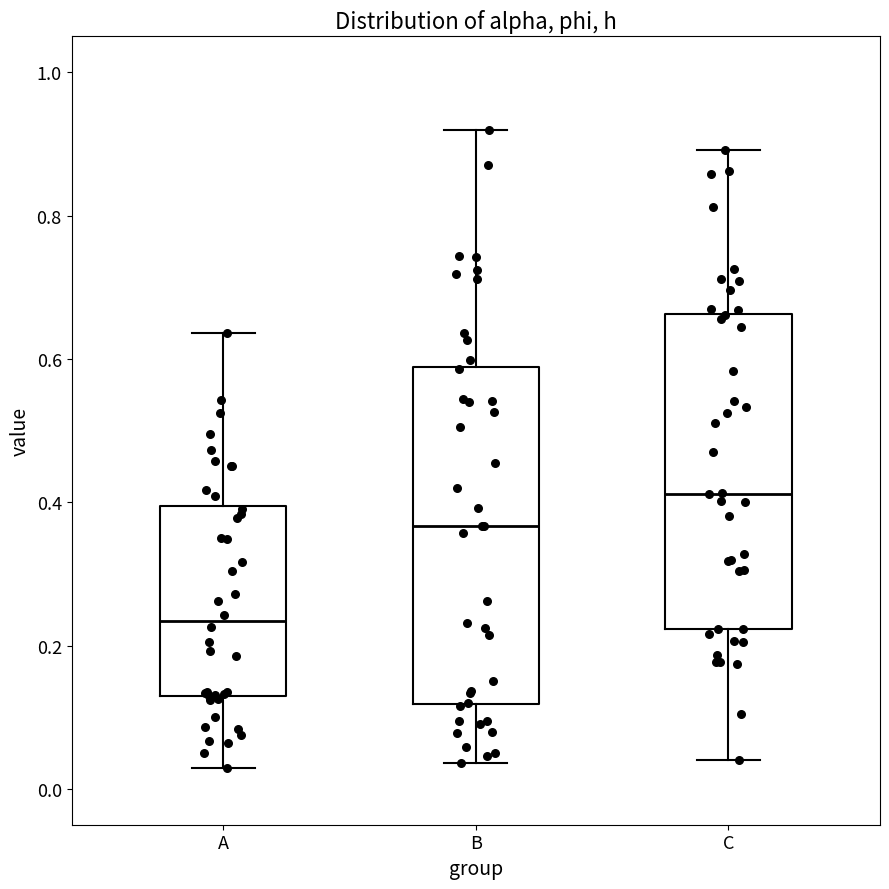

Comparing the boxes themselves (not the whiskers), which one is the tallest?

B